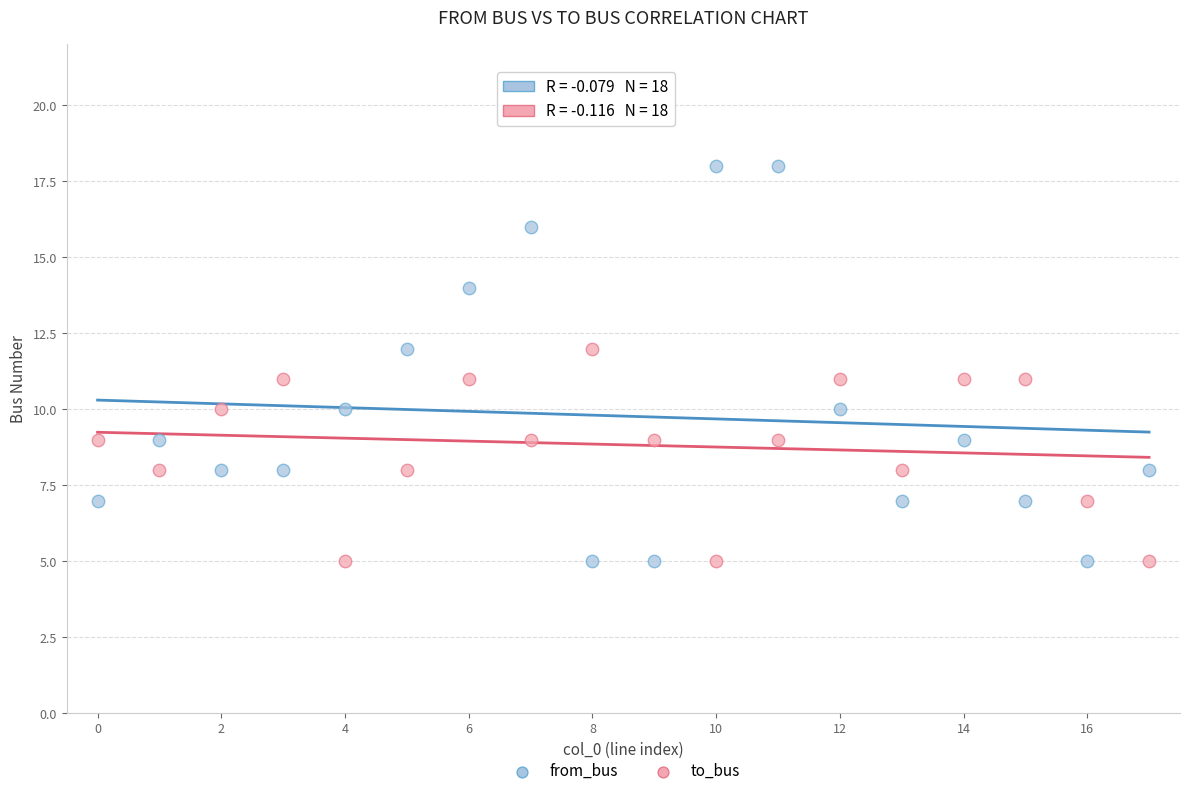

Across all data points, what is the range of Y values (max minus min)?

13